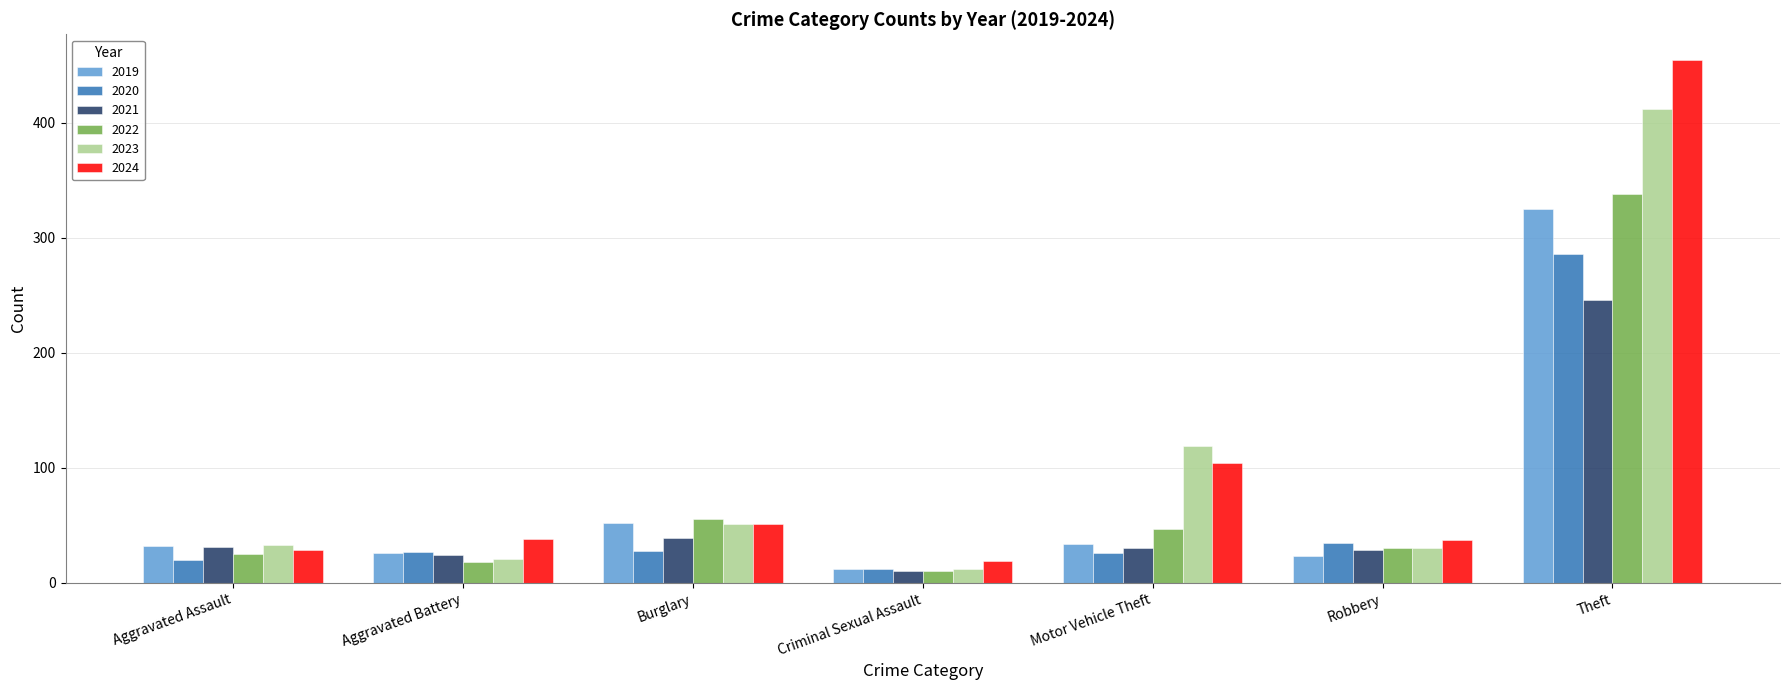

What is the minimum value for 2021?

10